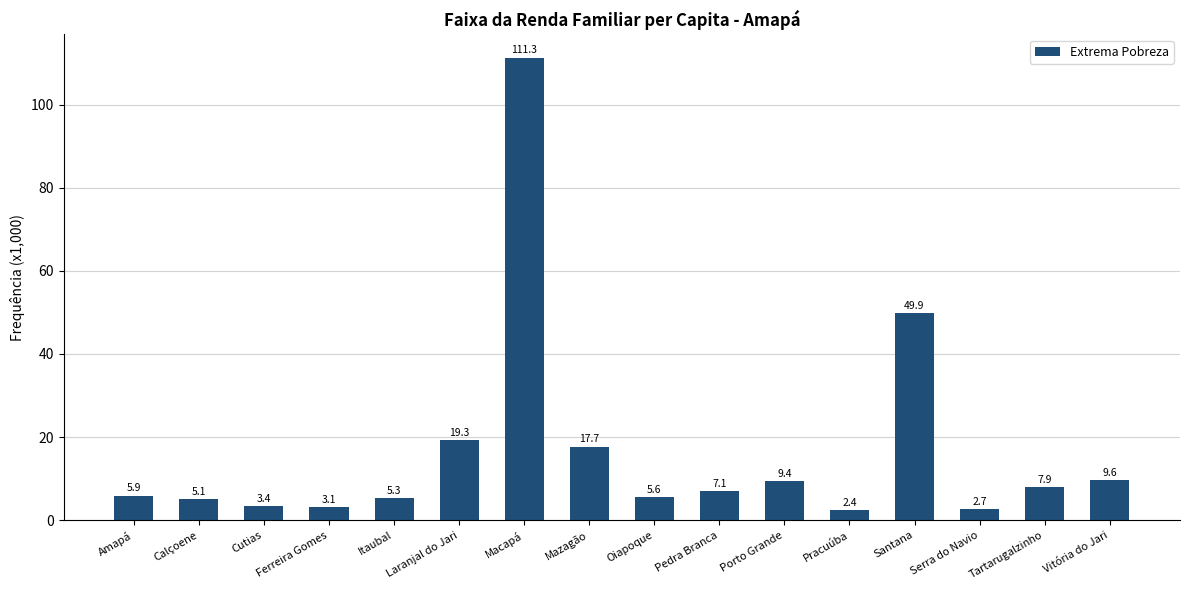

What is the greatest value displayed?

111.3